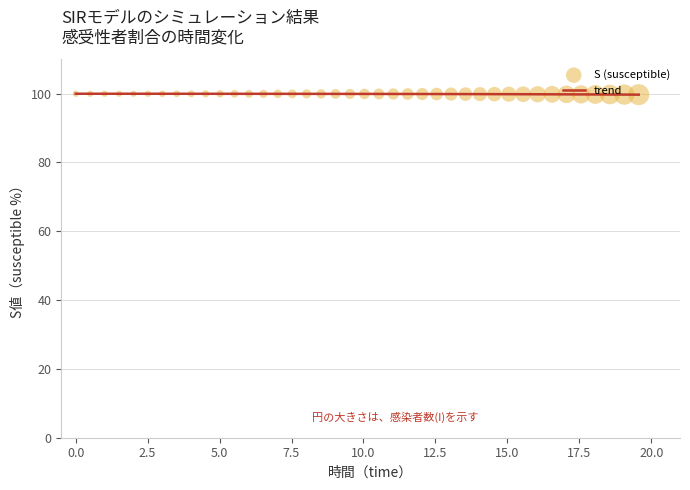

What is the smallest value displayed?

99.7